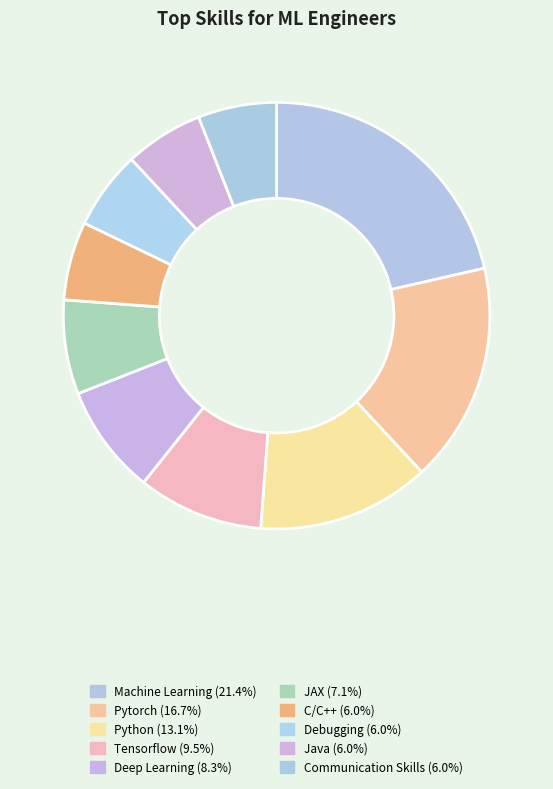

What is the smallest slice in the pie chart?

C/C++